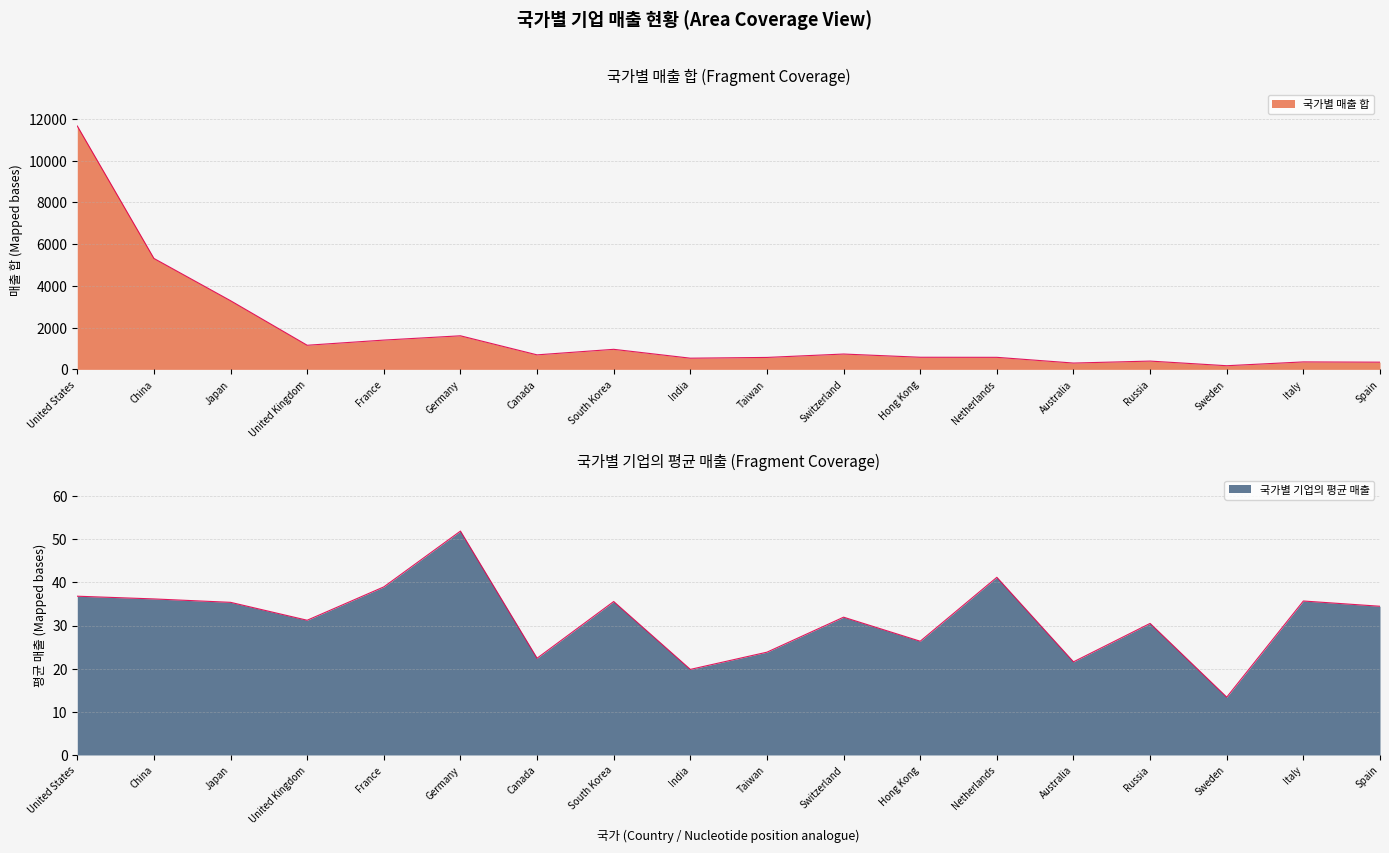

At how many categories does at least one series exceed 2191?

3